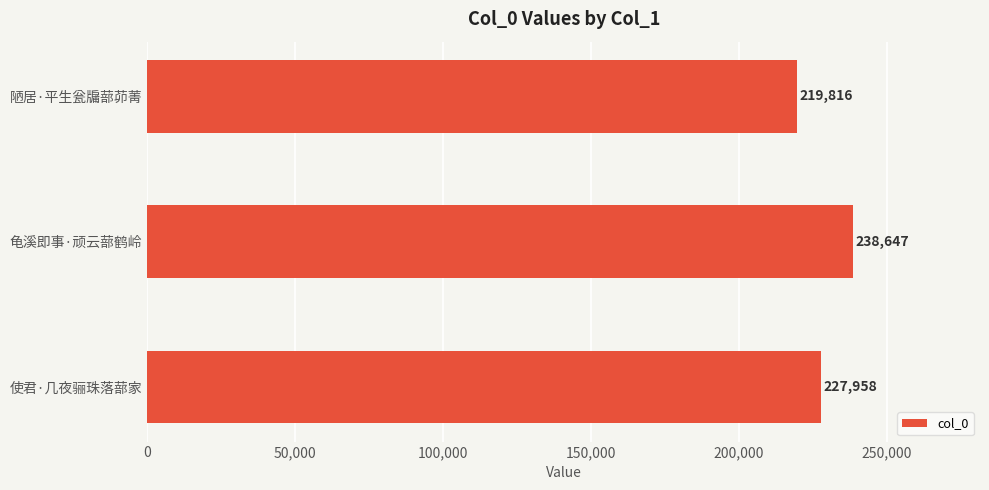

What is the difference between the second highest and minimum values?

8142